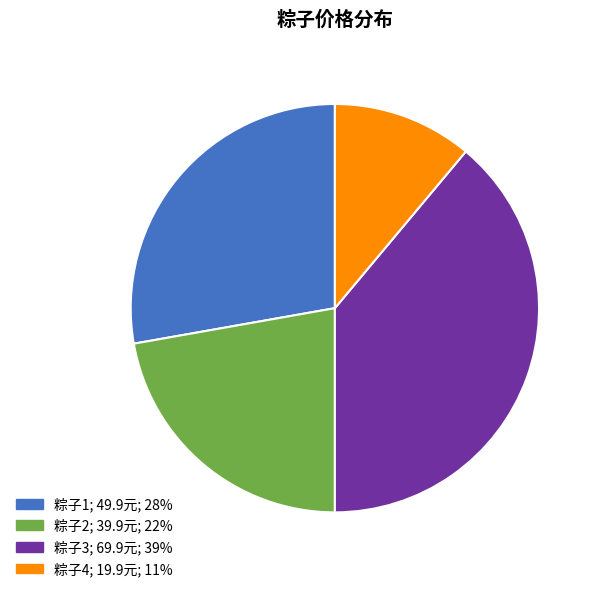

Is the sum of 粽子3 and 粽子1 greater than half?

Yes